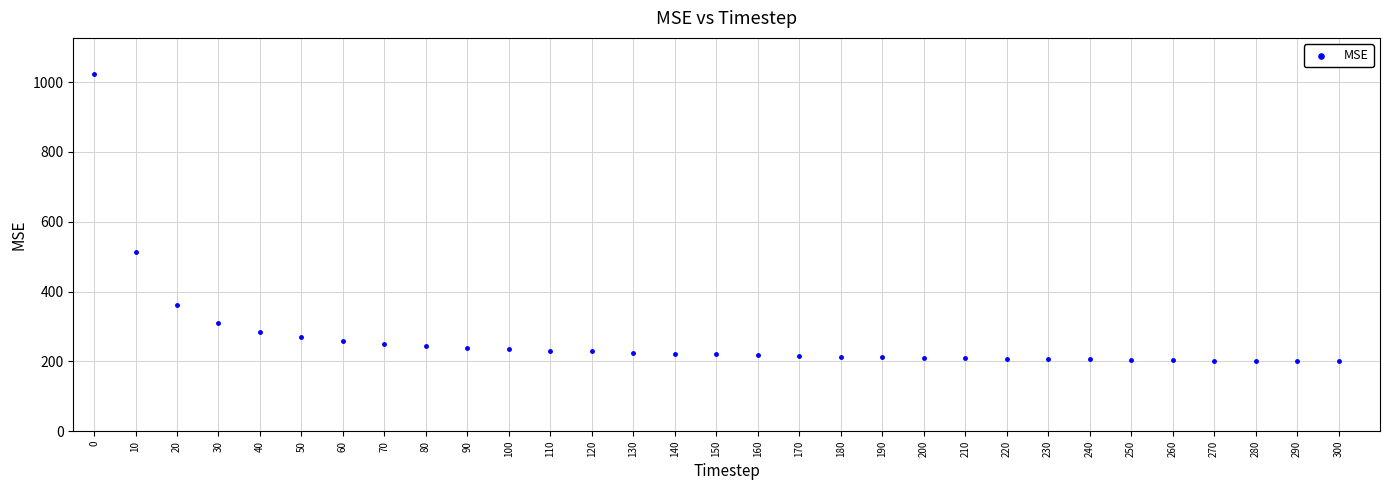

What is the range of Y values (max minus min)?

824.5